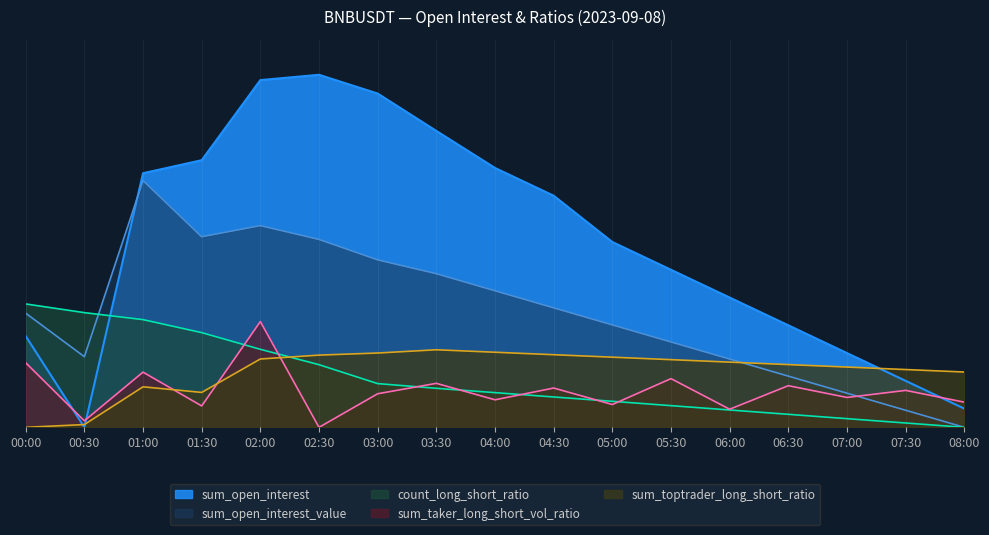

How many data points in sum_toptrader_long_short_ratio are above 0?

16